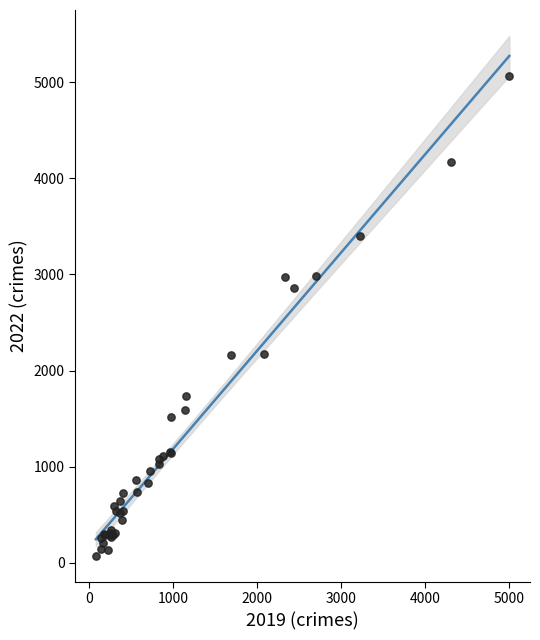

What Y value in the scatter plot is closest to 2567?

2862